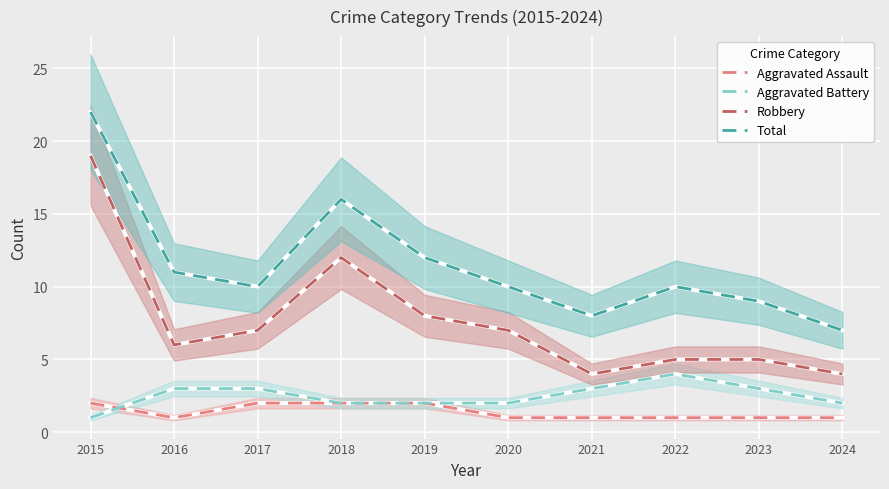

What is the sum of the Aggravated Battery values at 2022 and 2018?

6